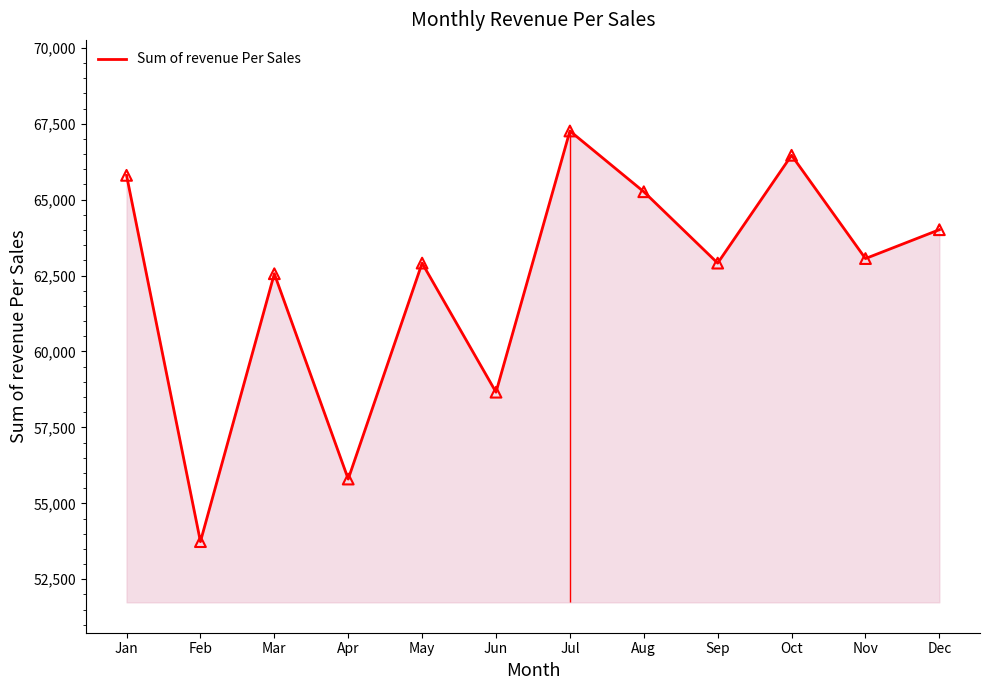

Between Jun and Sep, which is larger?

Sep